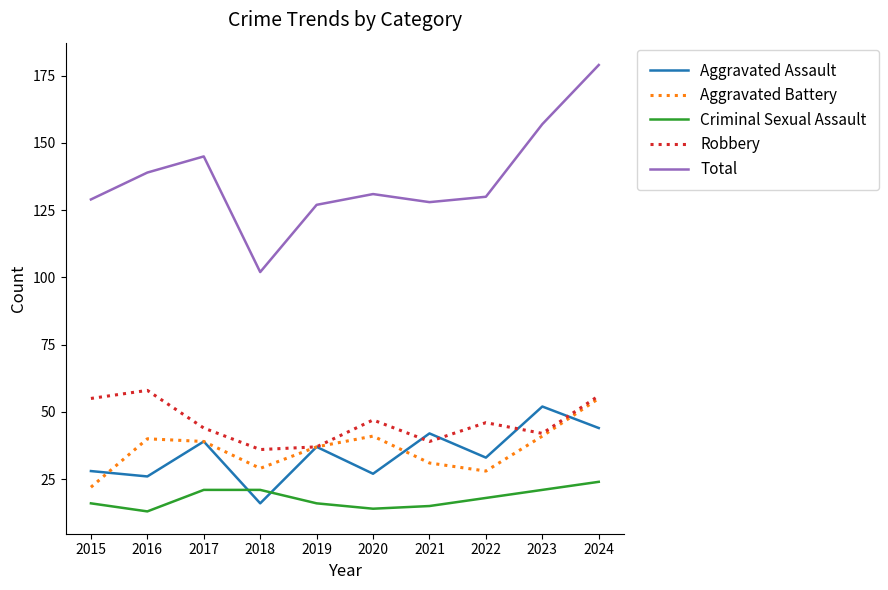

What is the maximum value shown in the chart?

179